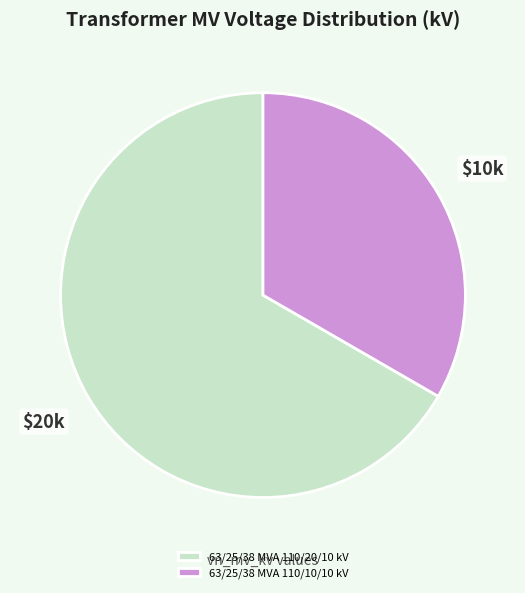

True or false: 63/25/38 MVA 110/10/10 kV accounts for 33% of the total.

True